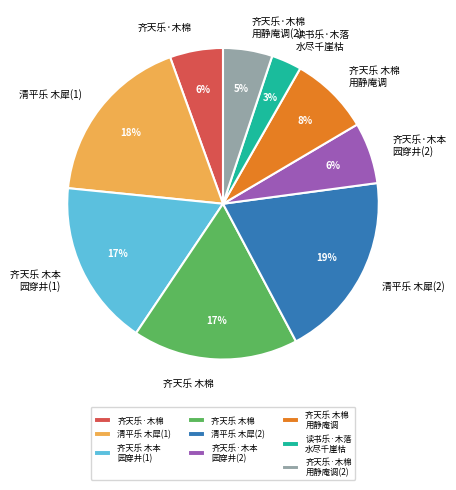

How many slices are in this pie chart?

9